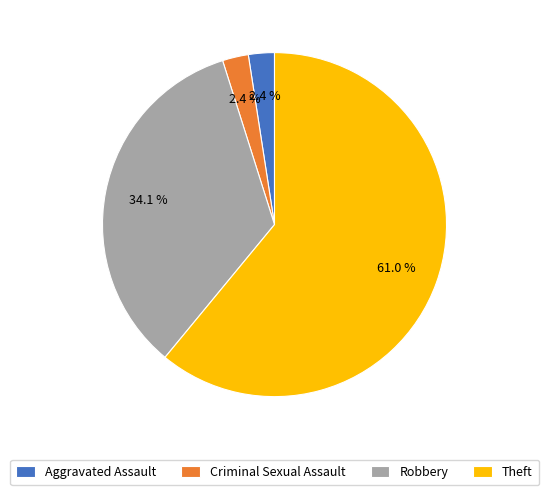

Does Robbery represent more than half of the total?

No